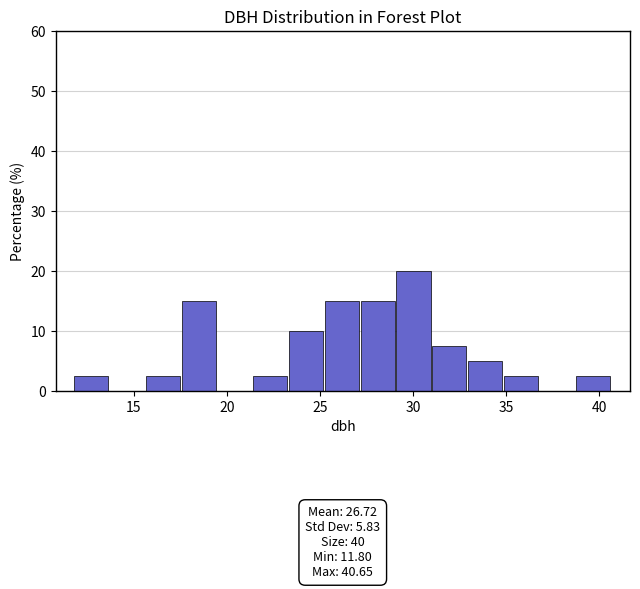

Around what value on the x-axis is the tallest bar? Give the approximate position of its centre, as read against the axis.

30.0